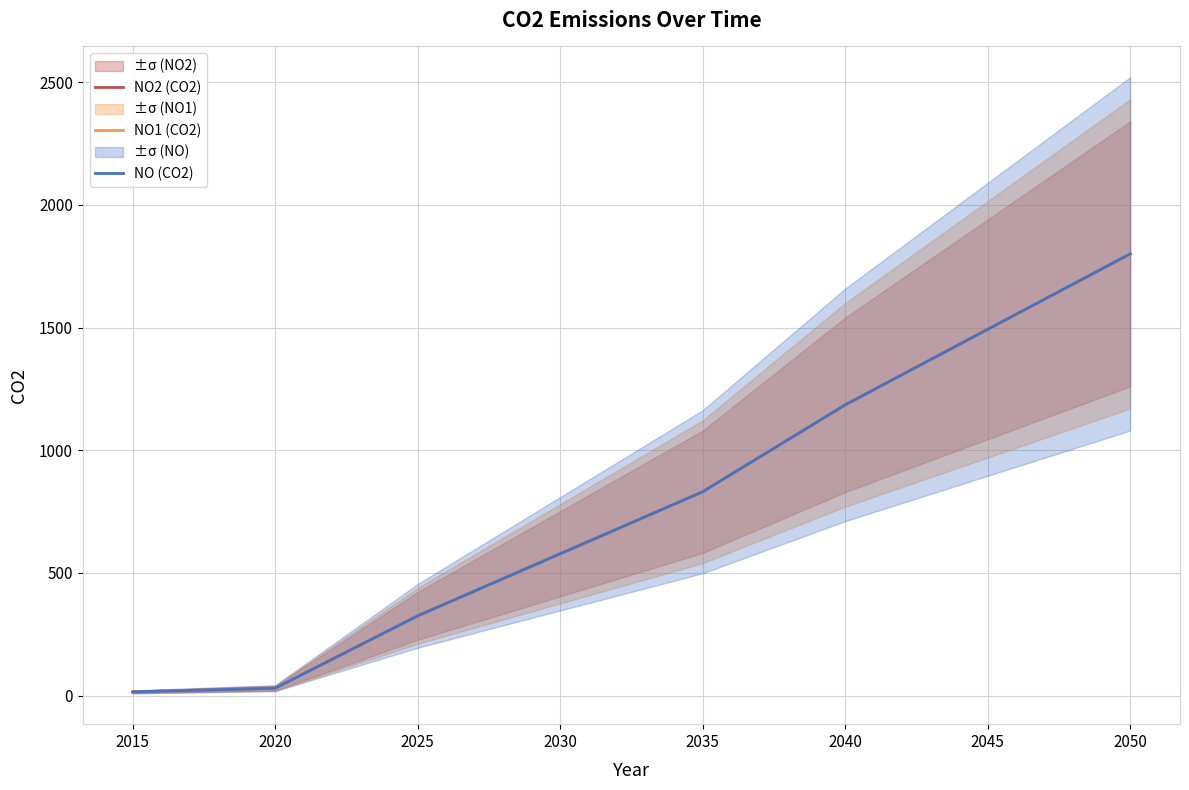

At which label does NO2 (CO2) reach its minimum?

2015